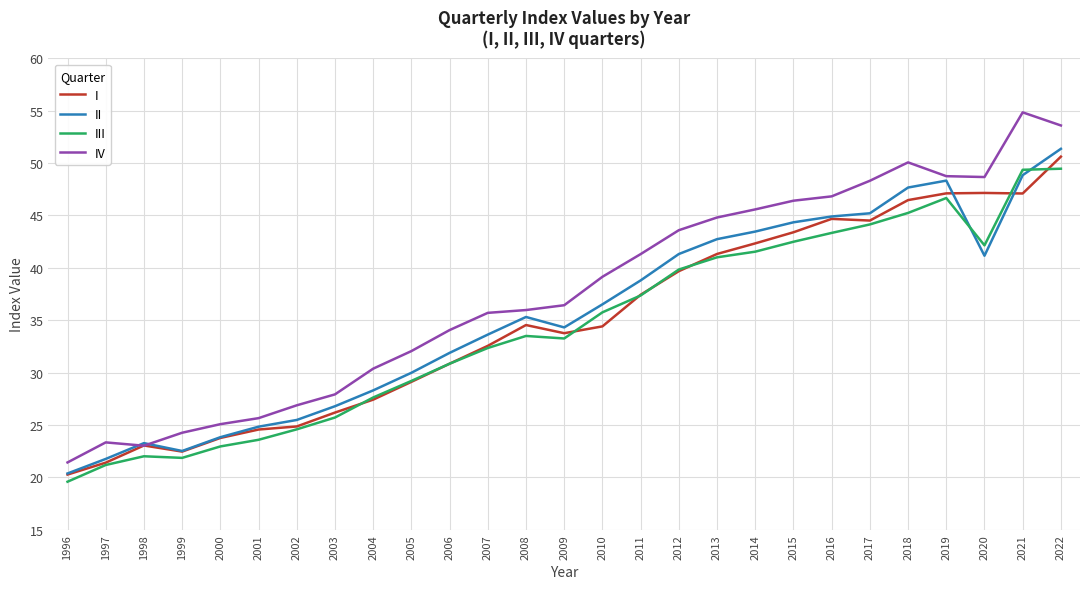

At 2022, list the series in order from smallest to largest.

III, I, II, IV